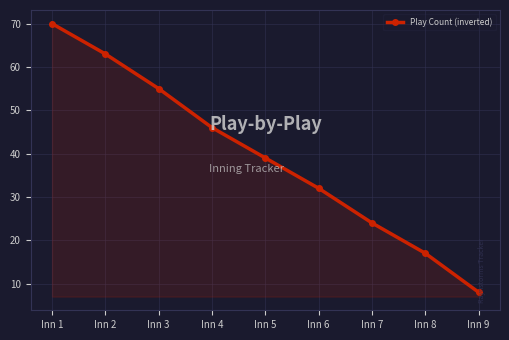

What is the smallest value displayed?

8